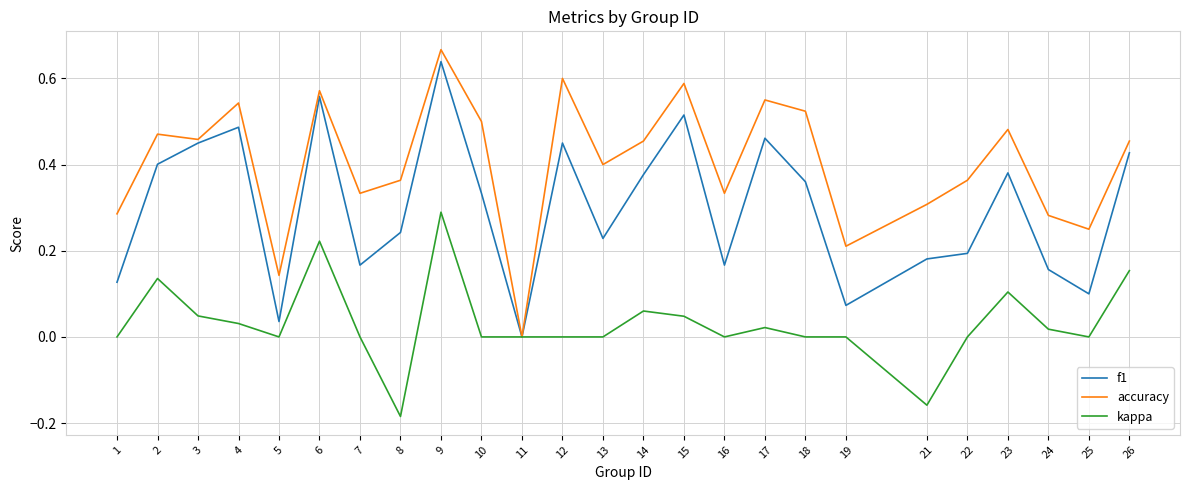

Which series has the largest total across all categories?

accuracy